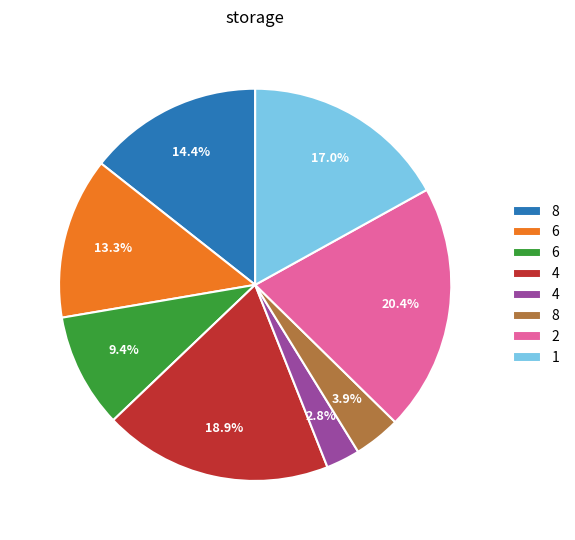

Is there any slice that represents more than half of the pie?

No